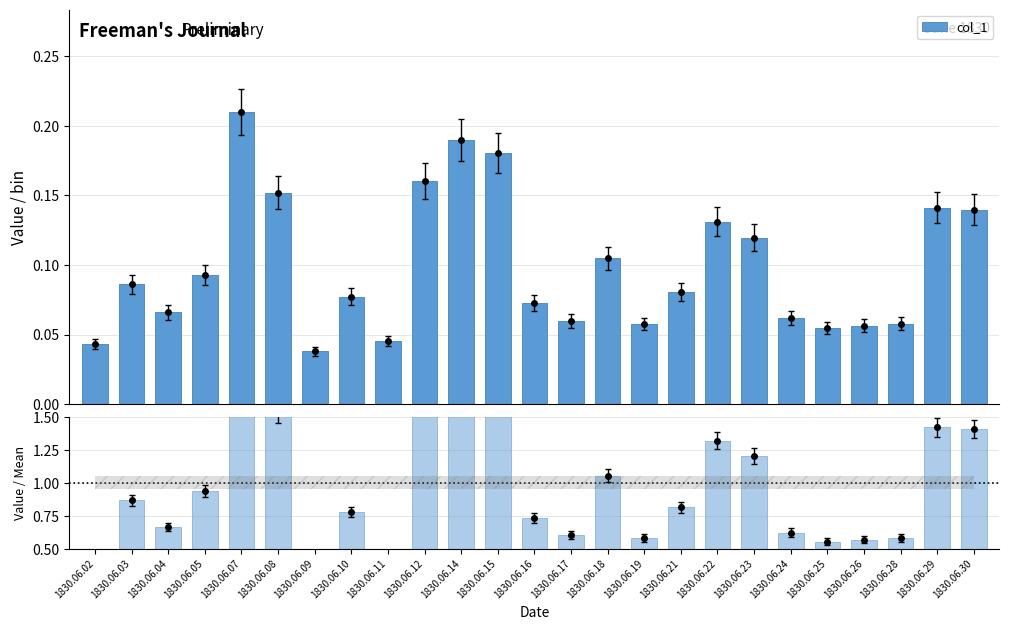

Reading left to right, transcribe all the data shown in this chart.

col_1: 1830.06.02=0.0	1830.06.03=0.1	1830.06.04=0.1	1830.06.05=0.1	1830.06.07=0.2	1830.06.08=0.2	1830.06.09=0.0	1830.06.10=0.1	1830.06.11=0.0	1830.06.12=0.2	1830.06.14=0.2	1830.06.15=0.2	1830.06.16=0.1	1830.06.17=0.1	1830.06.18=0.1	1830.06.19=0.1	1830.06.21=0.1	1830.06.22=0.1	1830.06.23=0.1	1830.06.24=0.1	1830.06.25=0.1	1830.06.26=0.1	1830.06.28=0.1	1830.06.29=0.1	1830.06.30=0.1
col_1 / mean: 1830.06.02=0.4	1830.06.03=0.9	1830.06.04=0.7	1830.06.05=0.9	1830.06.07=2.1	1830.06.08=1.5	1830.06.09=0.4	1830.06.10=0.8	1830.06.11=0.5	1830.06.12=1.6	1830.06.14=1.9	1830.06.15=1.8	1830.06.16=0.7	1830.06.17=0.6	1830.06.18=1.1	1830.06.19=0.6	1830.06.21=0.8	1830.06.22=1.3	1830.06.23=1.2	1830.06.24=0.6	1830.06.25=0.6	1830.06.26=0.6	1830.06.28=0.6	1830.06.29=1.4	1830.06.30=1.4